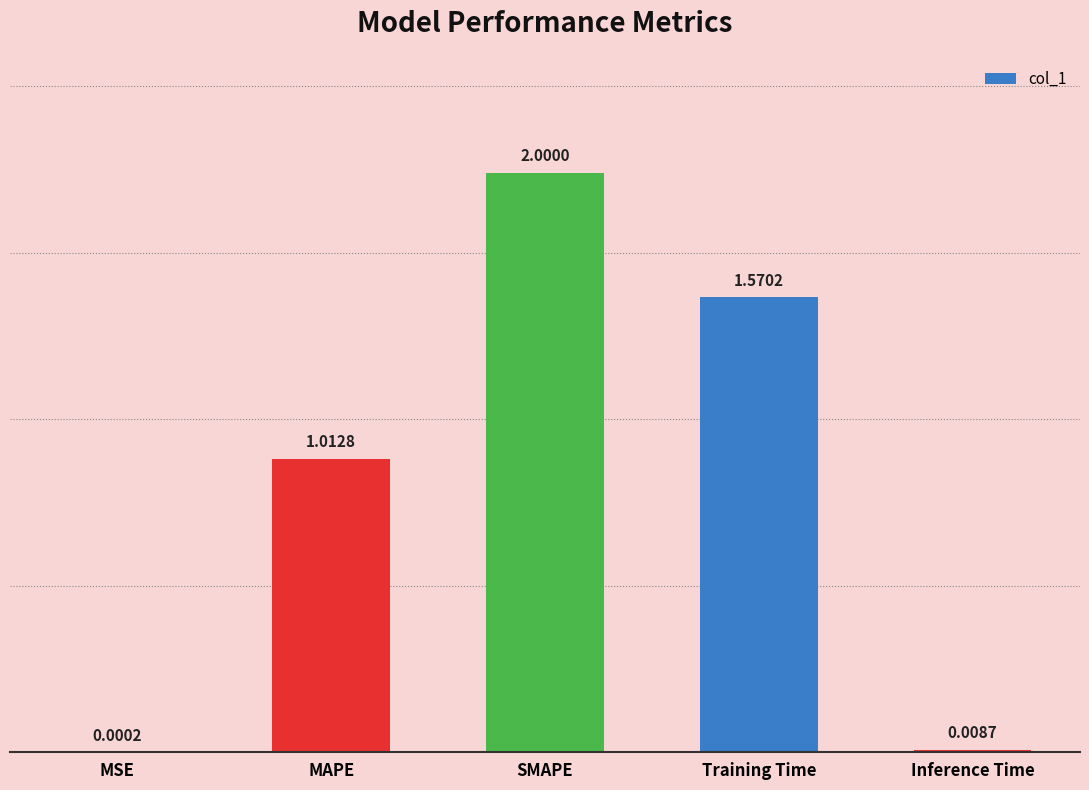

Where is the data nearest to the value 1?

MAPE